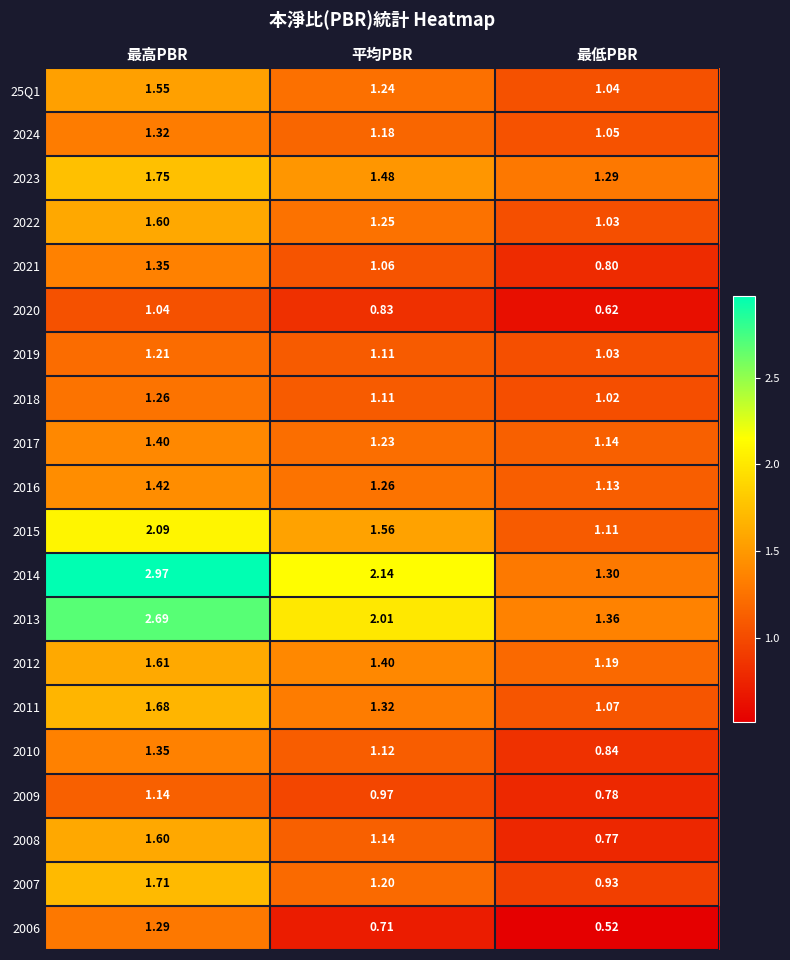

Rank the categories by 2024 value from highest to lowest.

最高PBR, 平均PBR, 最低PBR